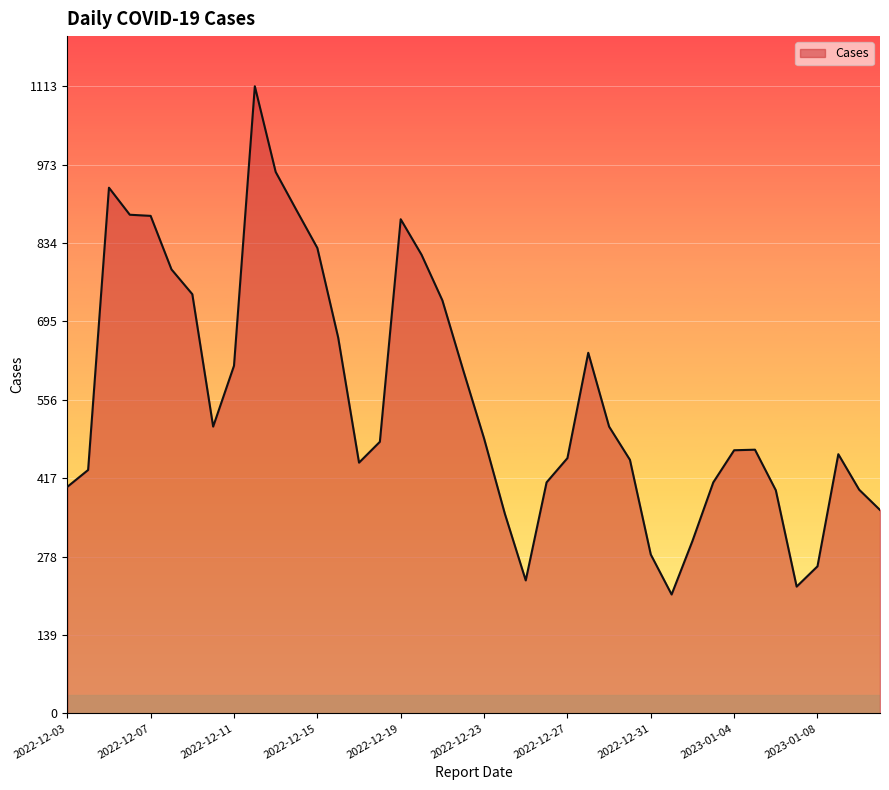

What is the greatest value displayed?

1113